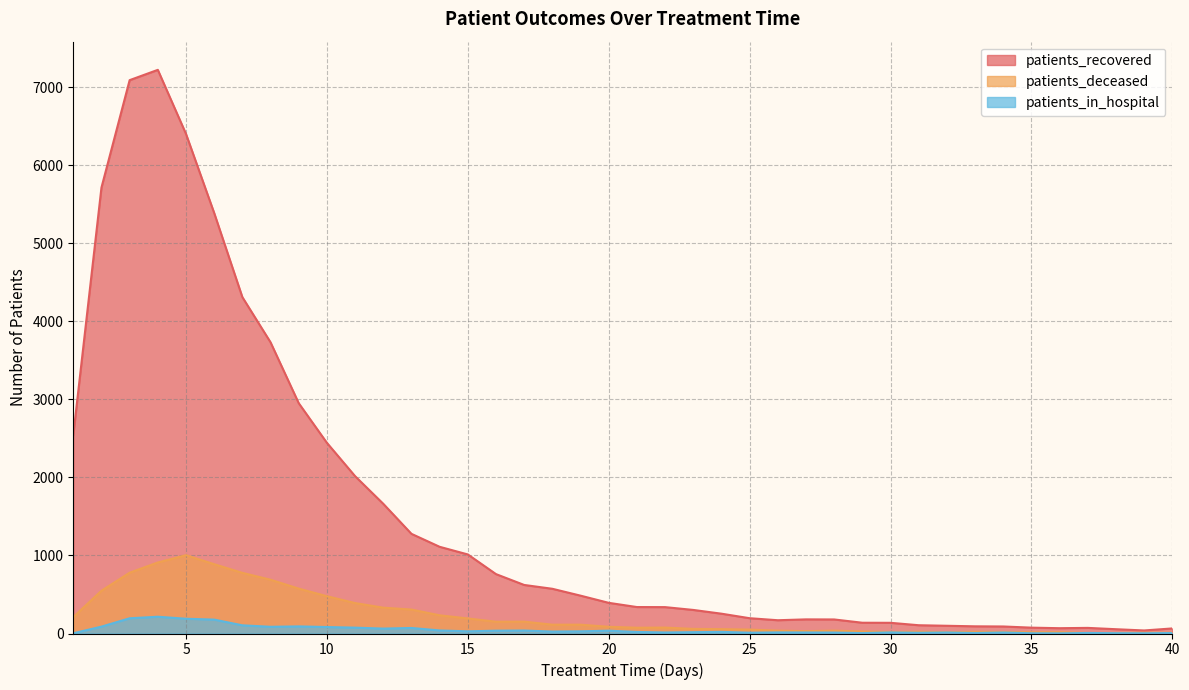

Which series changed the most between 24 and 25?

patients_recovered